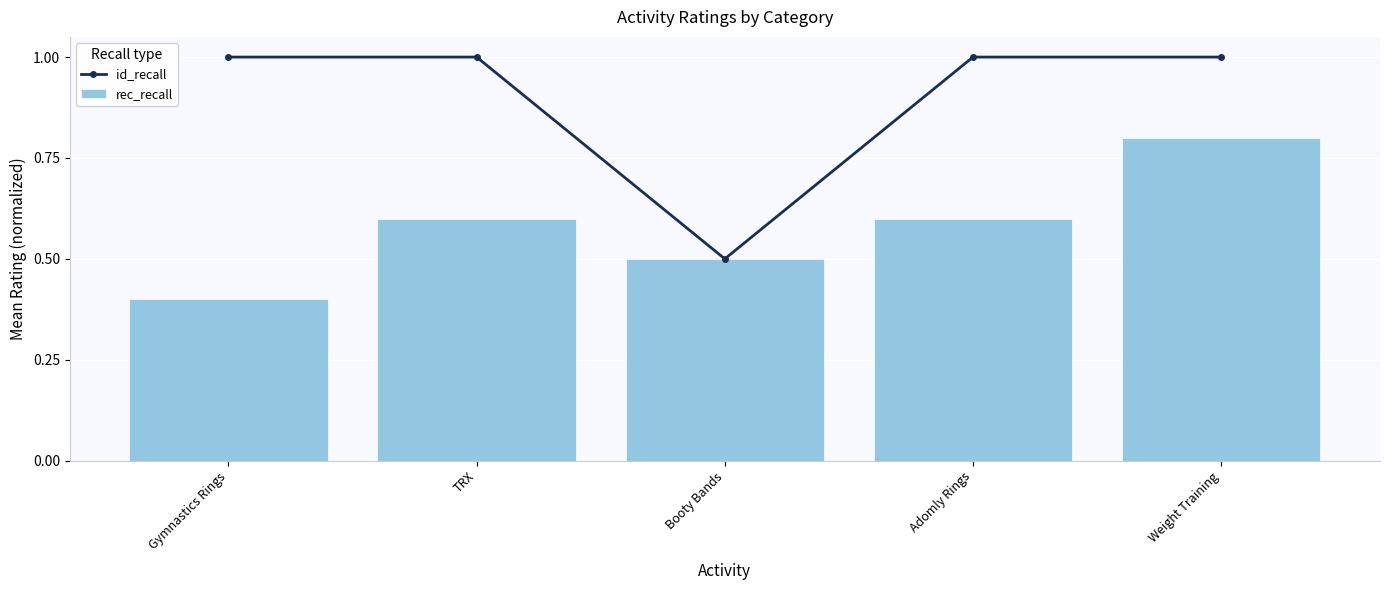

At which label does id_recall reach its minimum?

Booty Bands